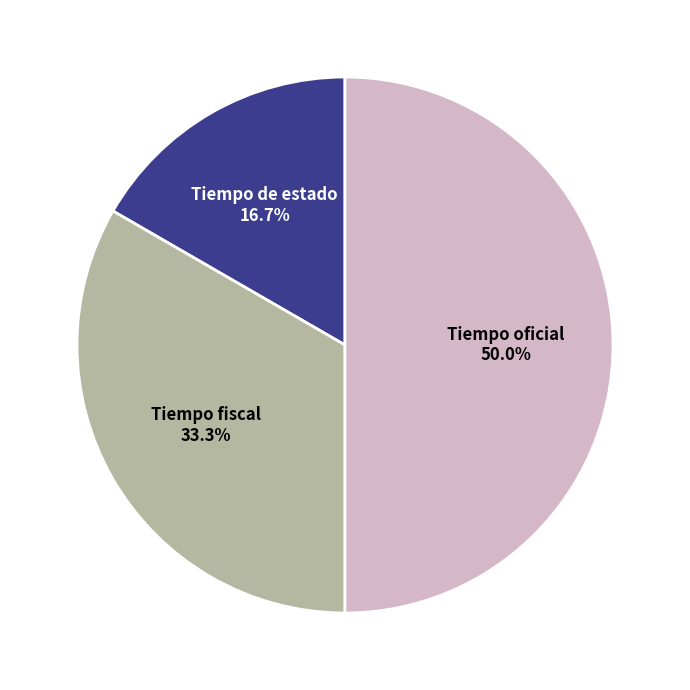

True or false: Tiempo de estado accounts for 24% of the total.

False